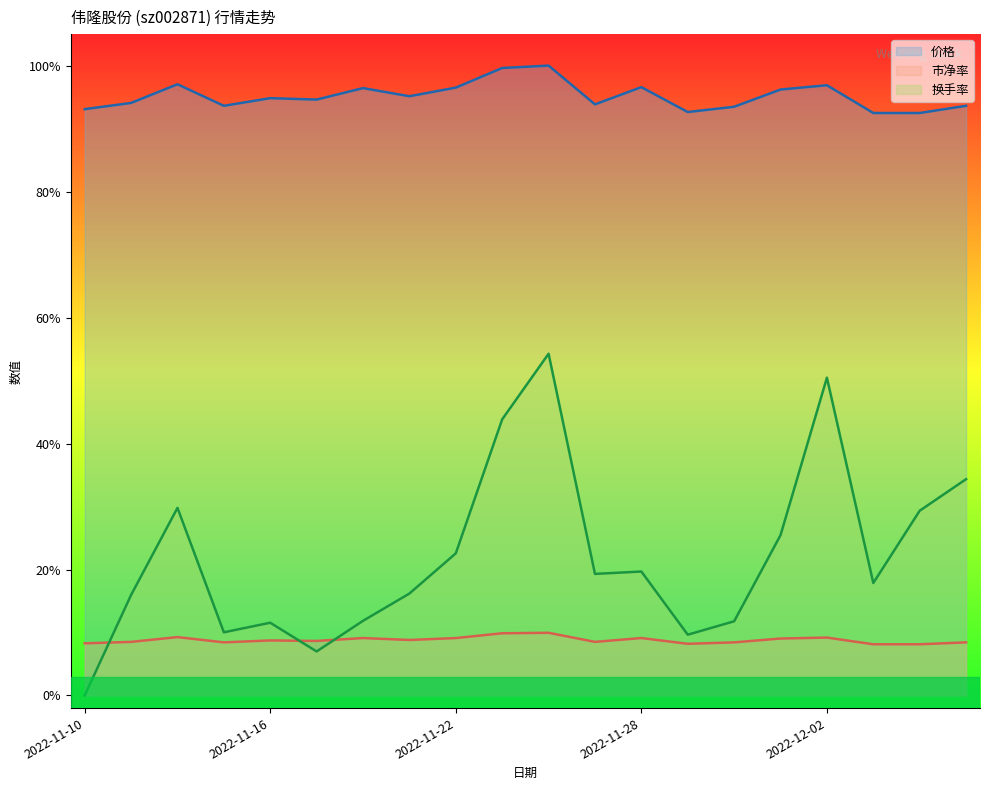

Reading right to left, what are all the values shown in this chart?

价格: 2022-12-07=0.9	2022-12-06=0.9	2022-12-05=0.9	2022-12-02=1.0	2022-12-01=1.0	2022-11-30=0.9	2022-11-29=0.9	2022-11-28=1.0	2022-11-25=0.9	2022-11-24=1.0	2022-11-23=1.0	2022-11-22=1.0	2022-11-21=1.0	2022-11-18=1.0	2022-11-17=0.9	2022-11-16=0.9	2022-11-15=0.9	2022-11-14=1.0	2022-11-11=0.9	2022-11-10=0.9
市净率: 2022-12-07=0.1	2022-12-06=0.1	2022-12-05=0.1	2022-12-02=0.1	2022-12-01=0.1	2022-11-30=0.1	2022-11-29=0.1	2022-11-28=0.1	2022-11-25=0.1	2022-11-24=0.1	2022-11-23=0.1	2022-11-22=0.1	2022-11-21=0.1	2022-11-18=0.1	2022-11-17=0.1	2022-11-16=0.1	2022-11-15=0.1	2022-11-14=0.1	2022-11-11=0.1	2022-11-10=0.1
换手率: 2022-12-07=0.3	2022-12-06=0.3	2022-12-05=0.2	2022-12-02=0.5	2022-12-01=0.3	2022-11-30=0.1	2022-11-29=0.1	2022-11-28=0.2	2022-11-25=0.2	2022-11-24=0.5	2022-11-23=0.4	2022-11-22=0.2	2022-11-21=0.2	2022-11-18=0.1	2022-11-17=0.1	2022-11-16=0.1	2022-11-15=0.1	2022-11-14=0.3	2022-11-11=0.2	2022-11-10=0.0